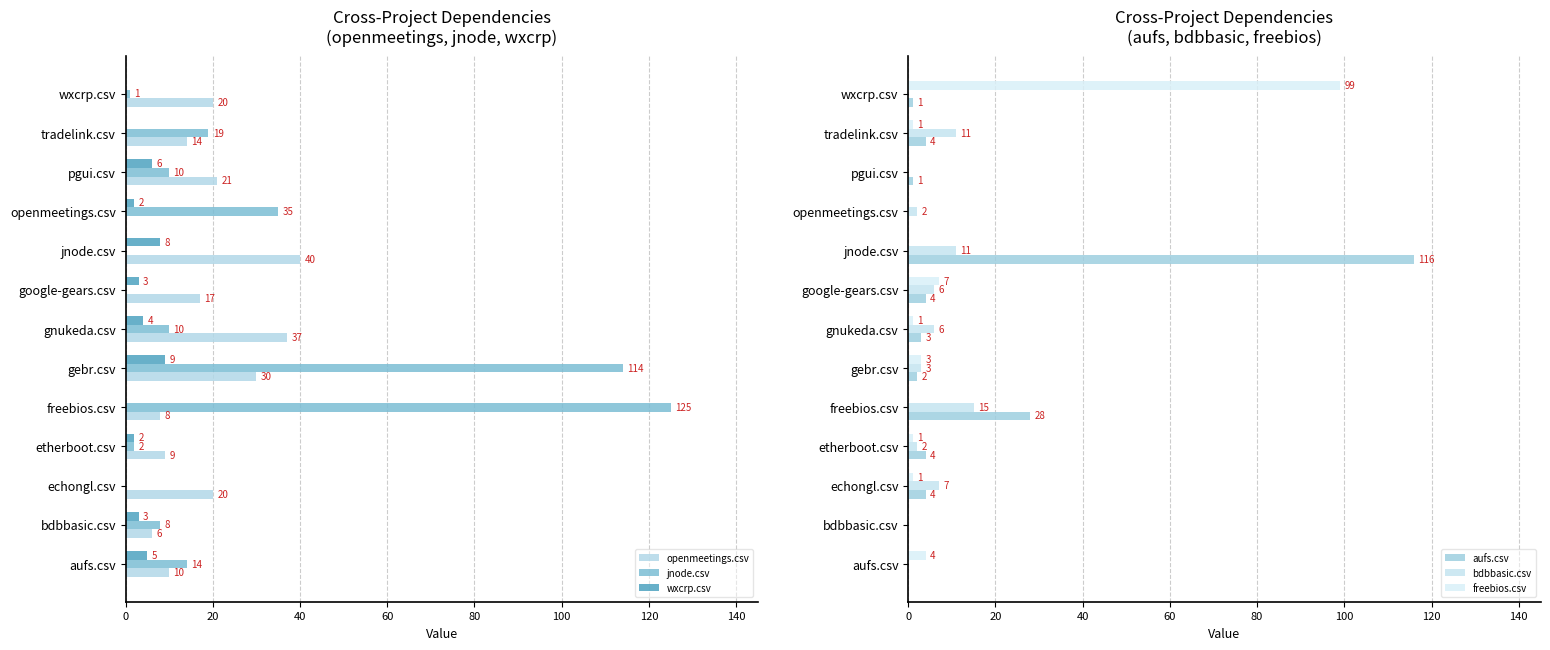

Which has a higher value, openmeetings.csv or bdbbasic.csv?

bdbbasic.csv